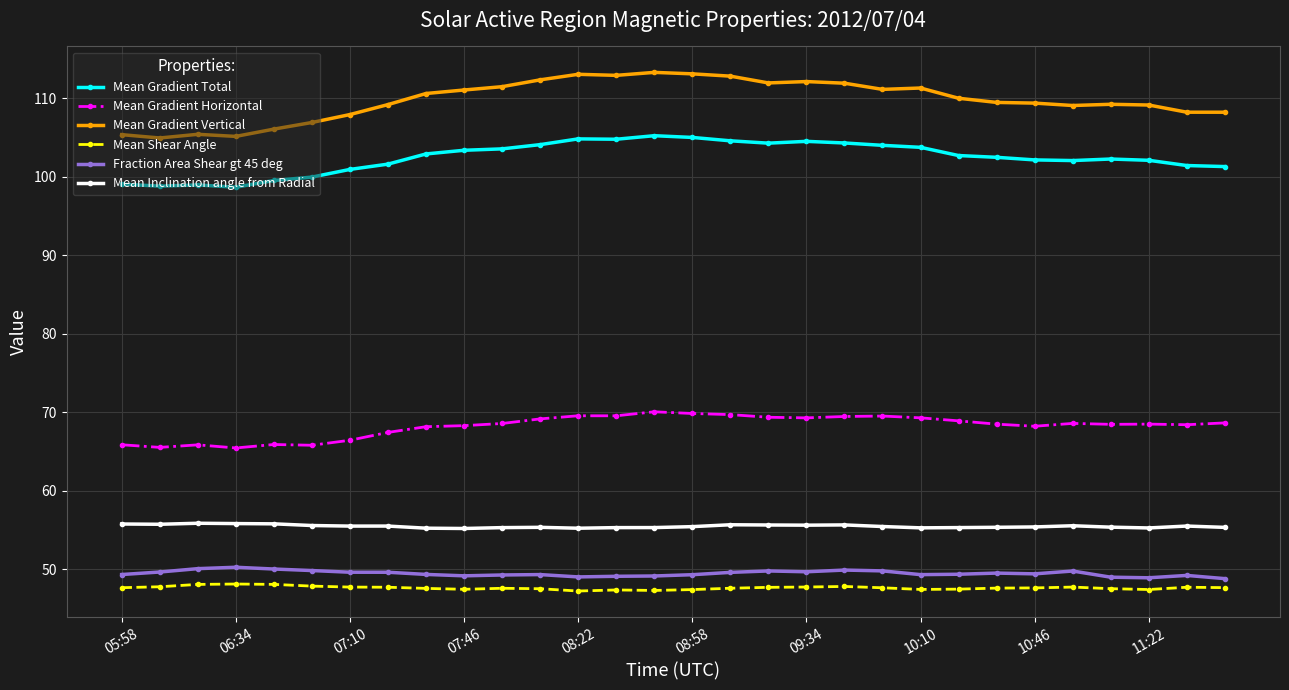

True or false: Mean Gradient Vertical and Mean Gradient Total cross at least once.

False